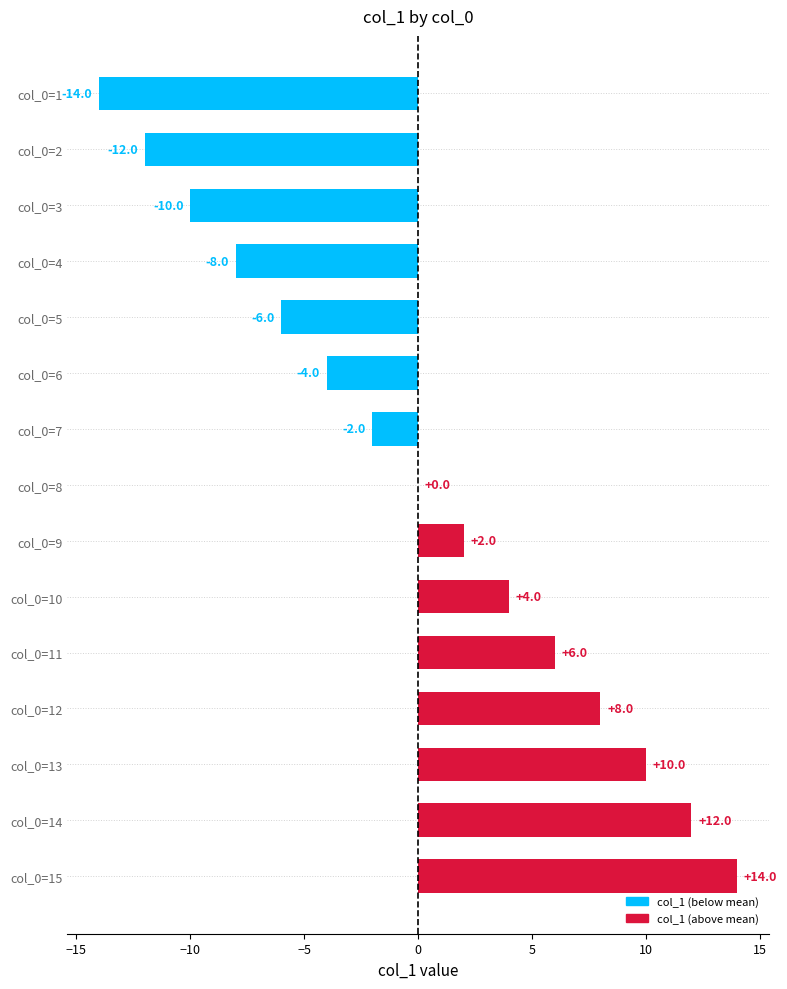

Reading top to bottom, extract all data points from this chart.

col_0=1=-14	col_0=2=-12	col_0=3=-10	col_0=4=-8	col_0=5=-6	col_0=6=-4	col_0=7=-2	col_0=8=0	col_0=9=2	col_0=10=4	col_0=11=6	col_0=12=8	col_0=13=10	col_0=14=12	col_0=15=14